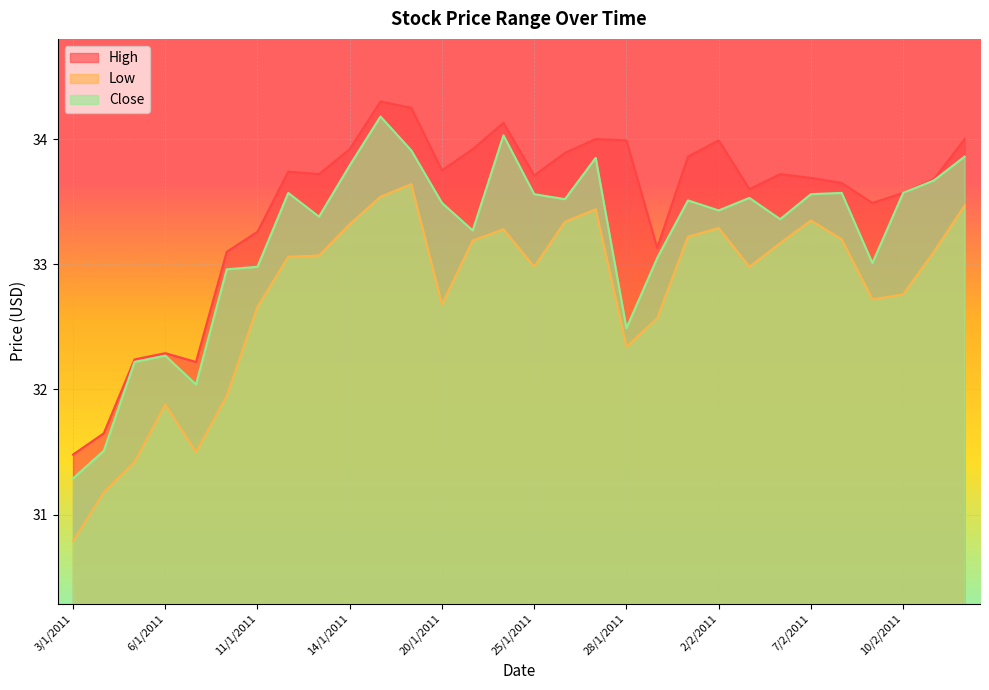

What is the difference between the High values at 27/1/2011 and 8/2/2011?

0.3